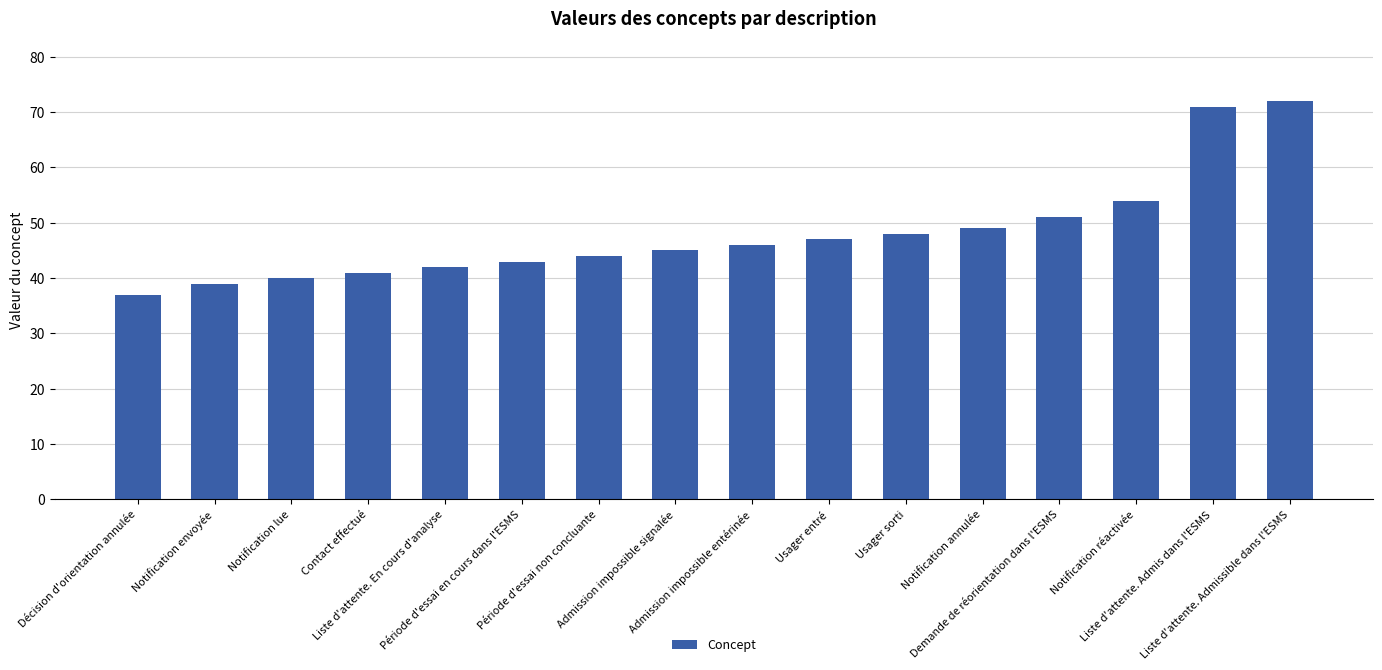

What is the label of the 5th bar from the right?

Notification annulée